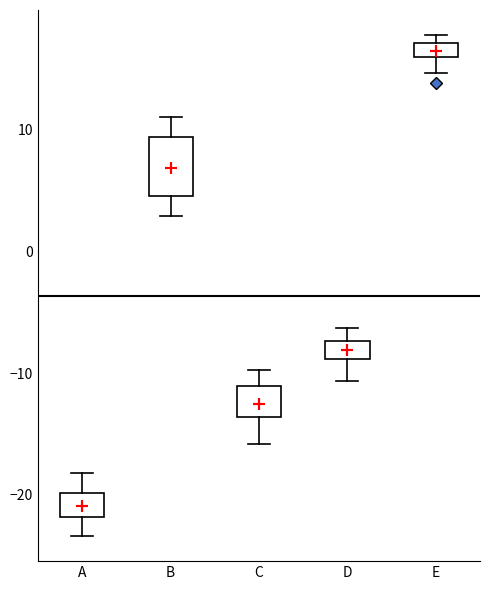

Where does the median line of the box for B sit on the y-axis? The values are not printed on the chart, so give them approximately, as read against the axis.

7